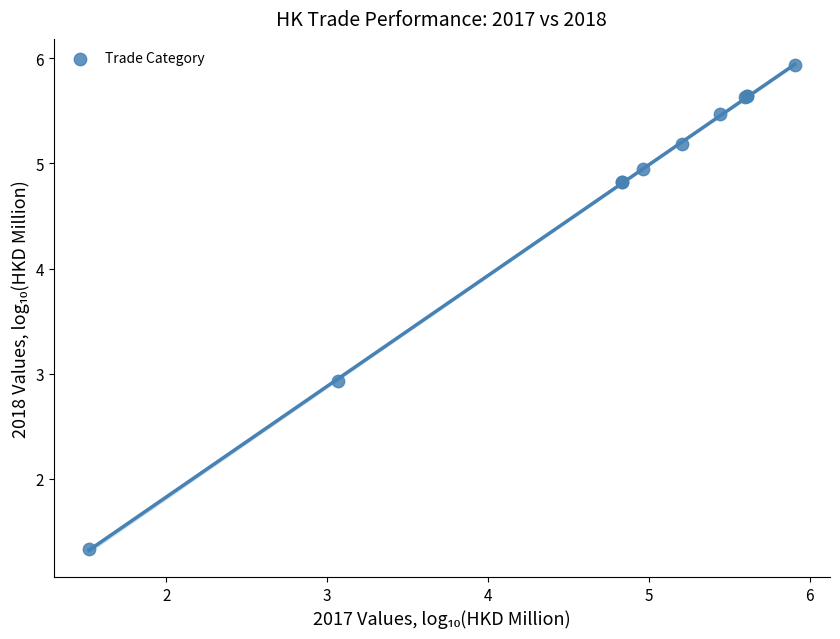

What Y value in the scatter plot is closest to 3?

2.9